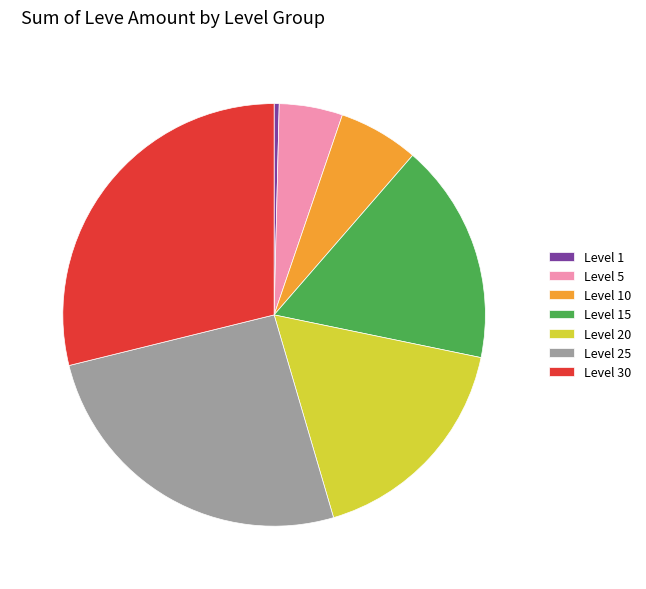

Is it true that Level 25 is 26% of the pie?

True